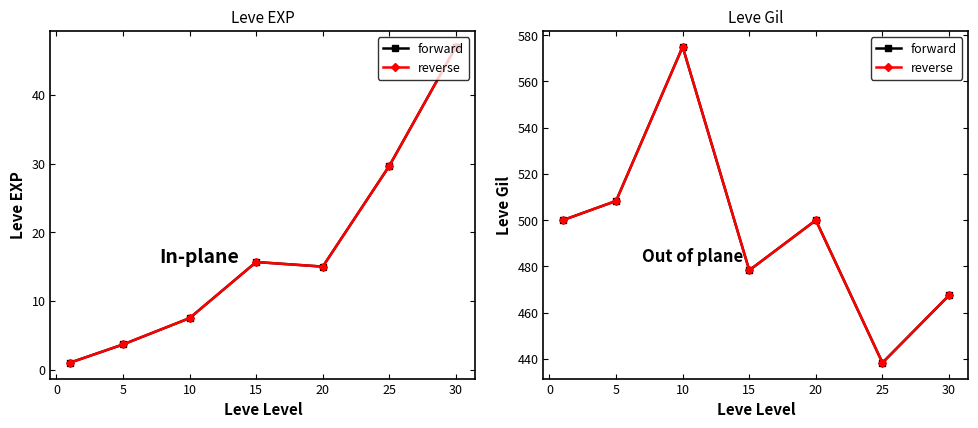

The reverse series shows 1029.4 at 10. True or false?

False